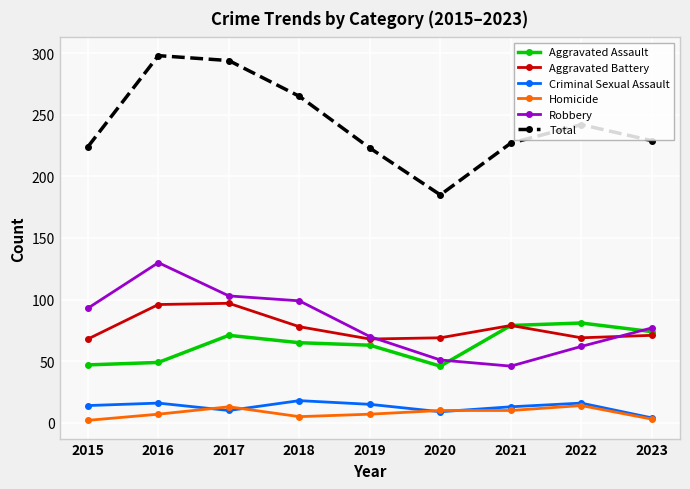

What is the value of the Robbery point at the 2nd from the left?

130